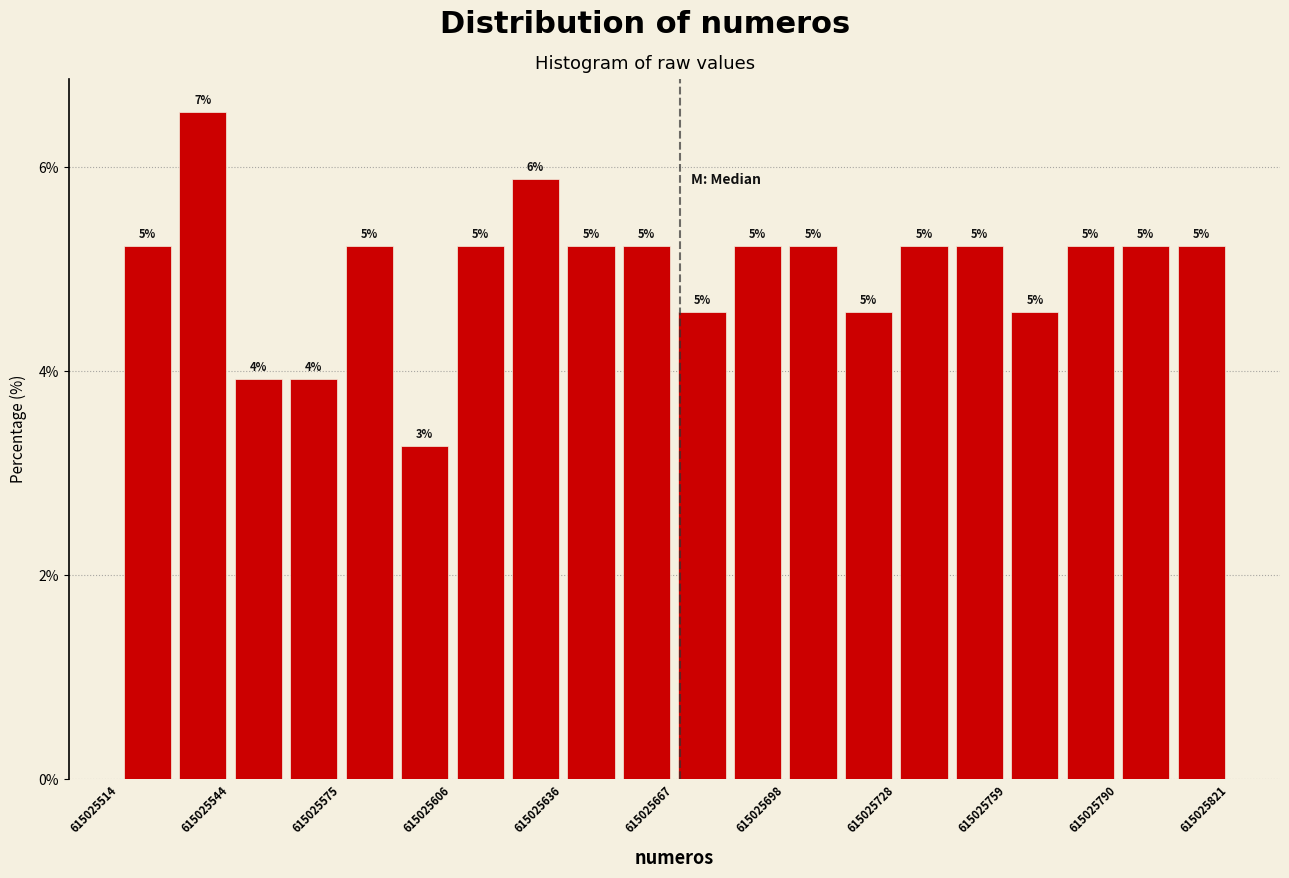

Read against the x-axis, roughly where is the centre of the tallest bar?

615025535